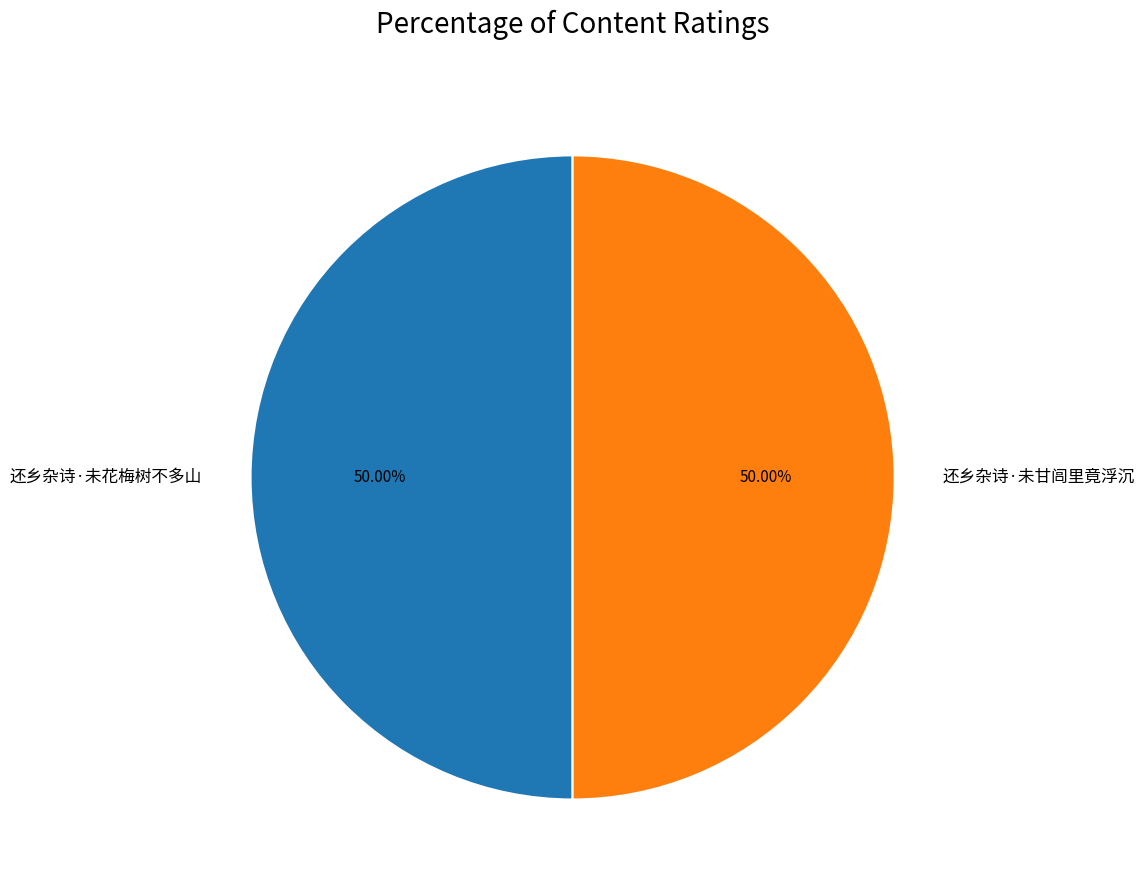

What is the ratio of the value at 还乡杂诗·未甘闾里竟浮沉 to the value at 还乡杂诗·未花梅树不多山?

1.0